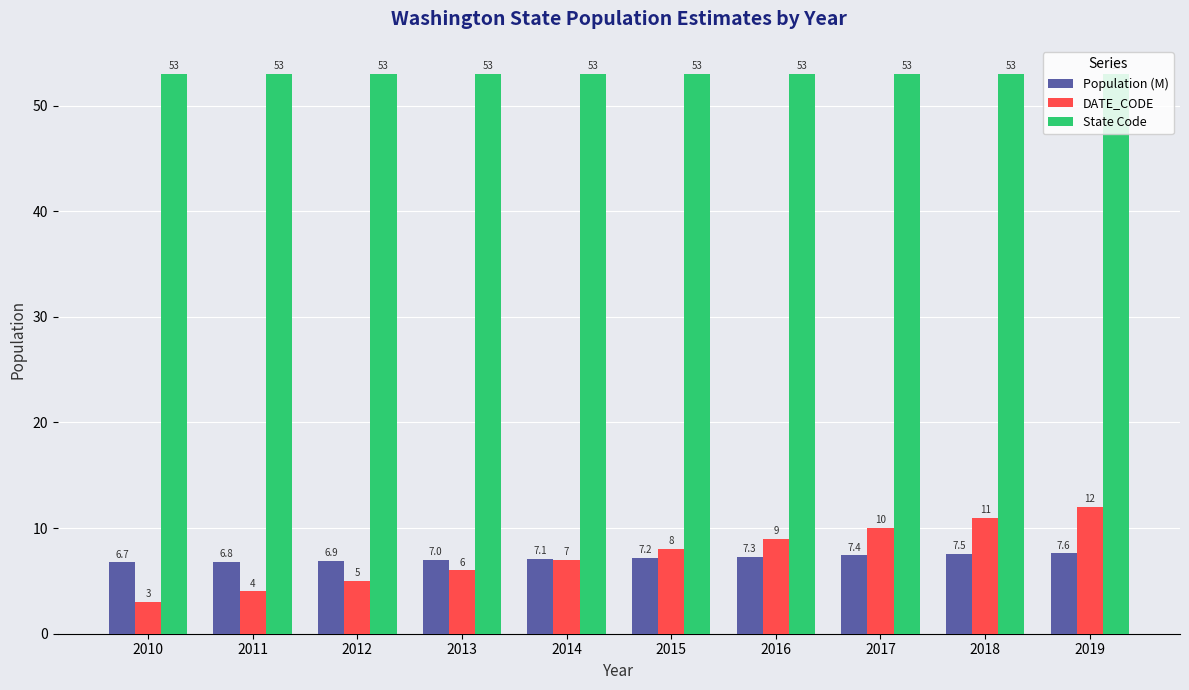

What is the value of the DATE_CODE bar at the 5th from the left?

7.0